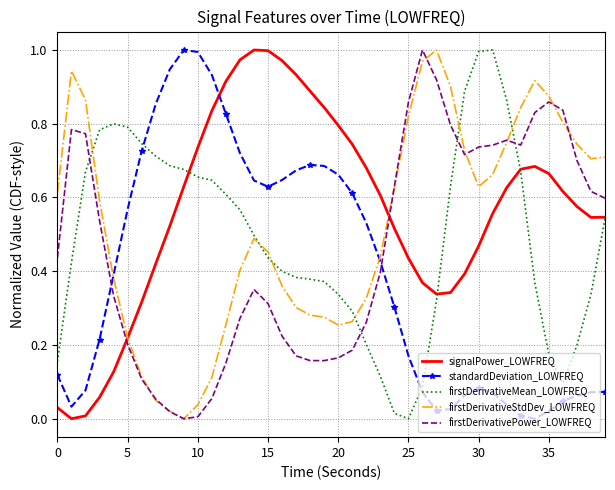

How many intersections are there between standardDeviation_LOWFREQ and firstDerivativePower_LOWFREQ?

2